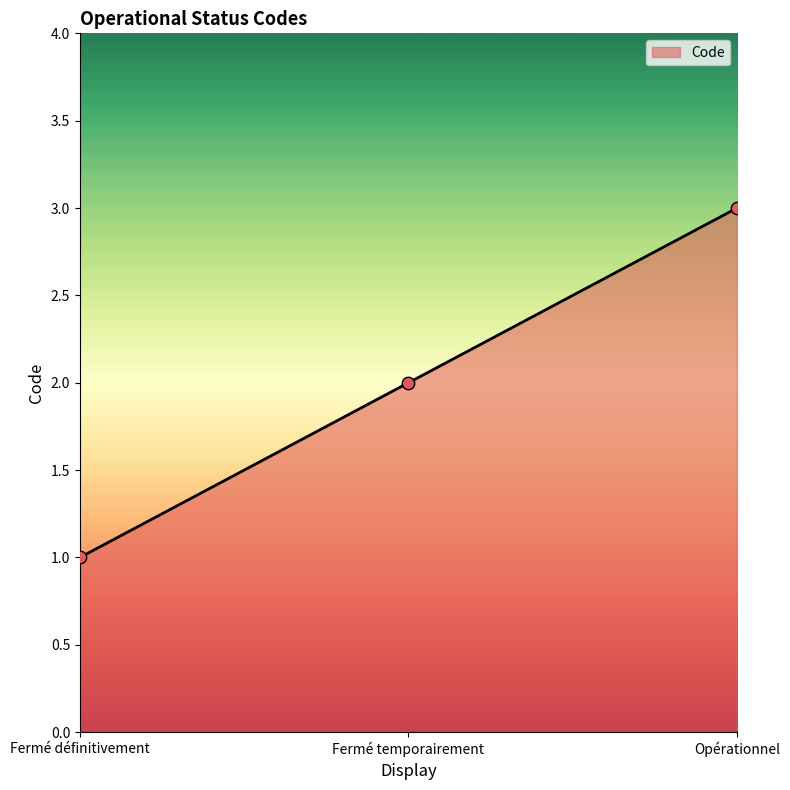

Between Opérationnel and Fermé définitivement, which is larger?

Opérationnel